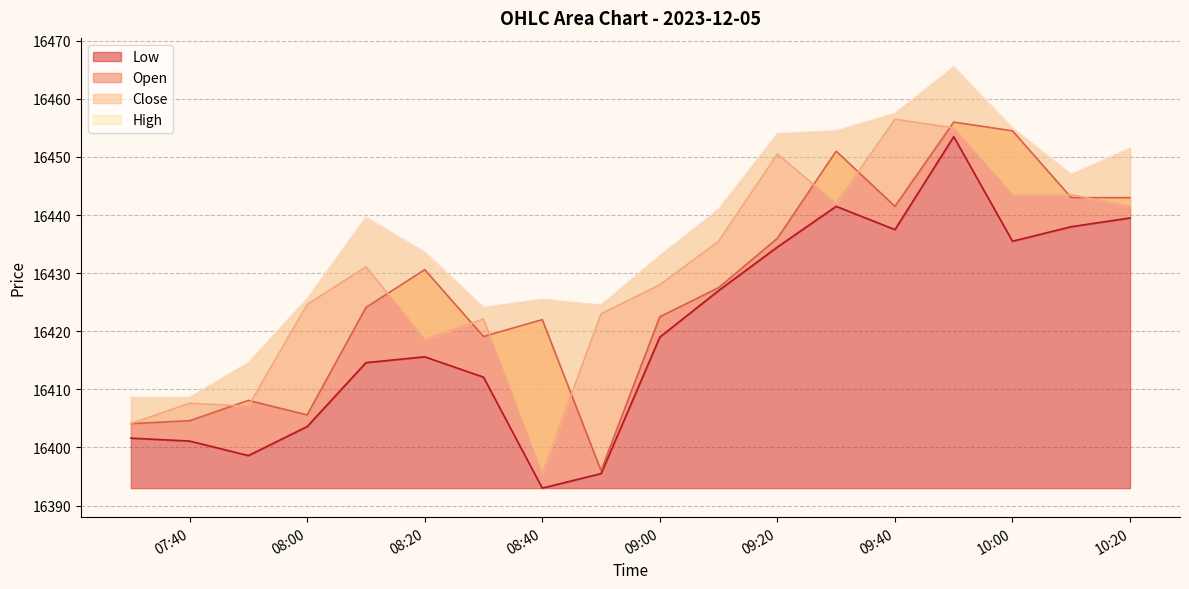

Reading left to right, extract all data points from this chart.

Low: 16401.6	16401.1	16398.6	16403.6	16414.6	16415.6	16412.1	16393.0	16395.5	16419.0	16427.0	16434.5	16441.5	16437.5	16453.5	16435.5	16438.0	16439.5
Open: 16404.1	16404.6	16408.1	16405.6	16424.1	16430.6	16419.1	16422.0	16396.0	16422.5	16427.5	16436.0	16451.0	16441.5	16456.0	16454.5	16443.0	16443.0
Close: 16404.1	16407.6	16407.1	16424.6	16431.1	16418.6	16422.1	16395.5	16423.0	16428.0	16435.5	16450.5	16442.0	16456.5	16455.0	16443.5	16443.5	16441.5
High: 16408.6	16408.6	16414.6	16425.6	16439.6	16433.6	16424.1	16425.5	16424.5	16433.0	16441.0	16454.0	16454.5	16457.5	16465.5	16455.0	16447.0	16451.5